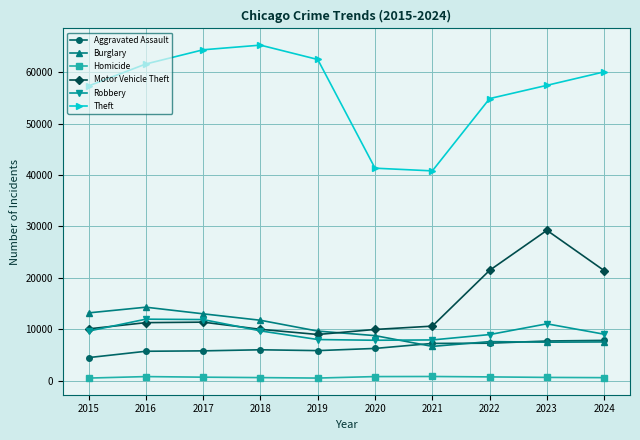

How many values in the Homicide series are below 672?

5